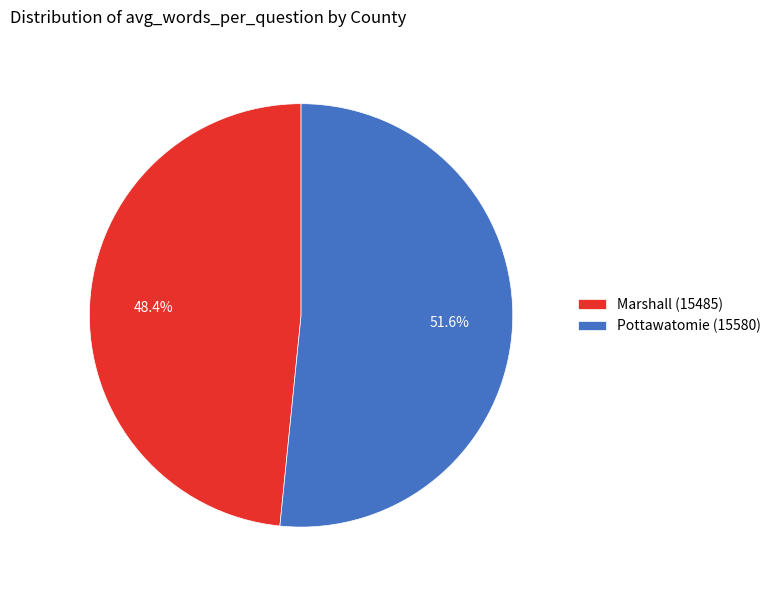

To the nearest percent, what is the average slice percentage?

50%